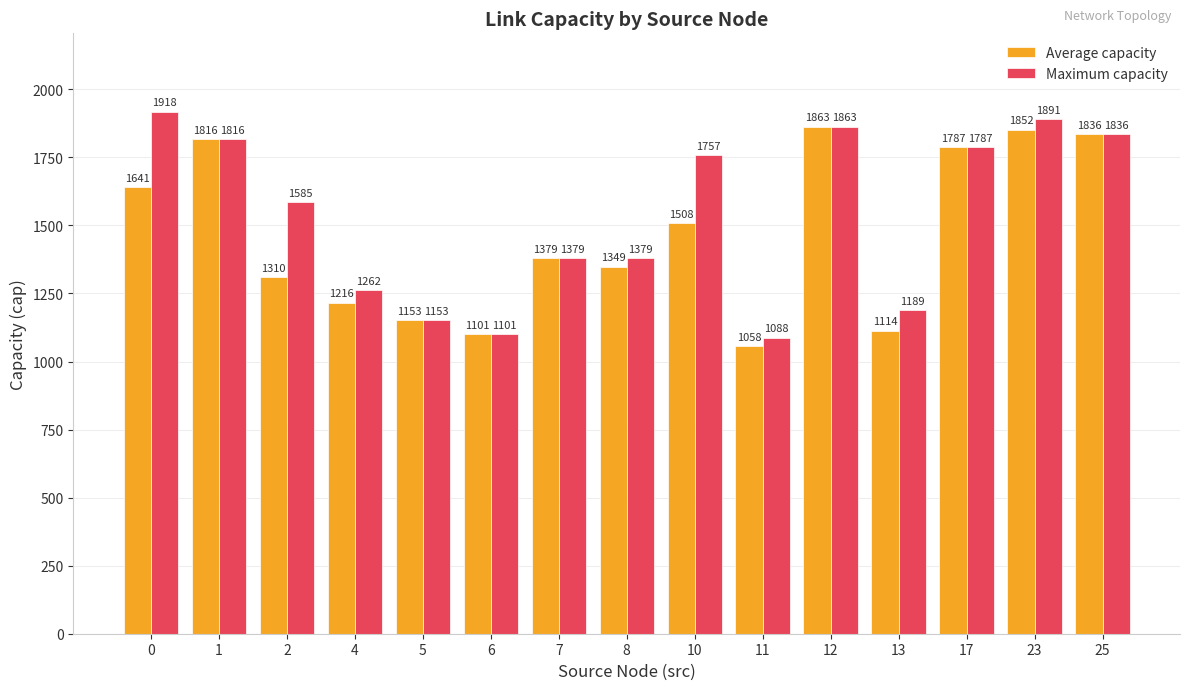

Read the Average capacity value at 17.

1787.0